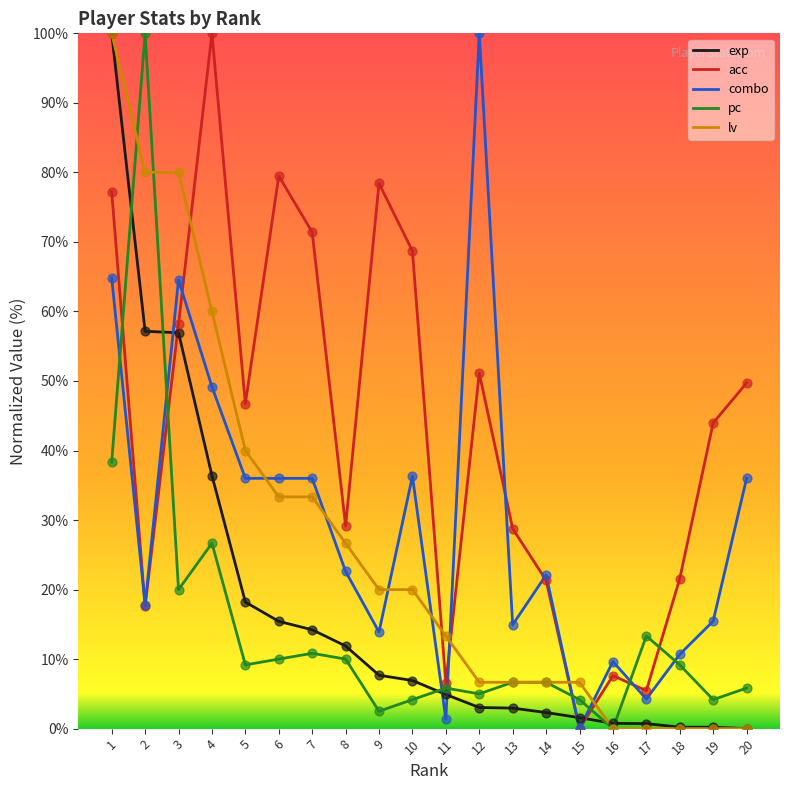

What is the total value across all series at 14?

59.1